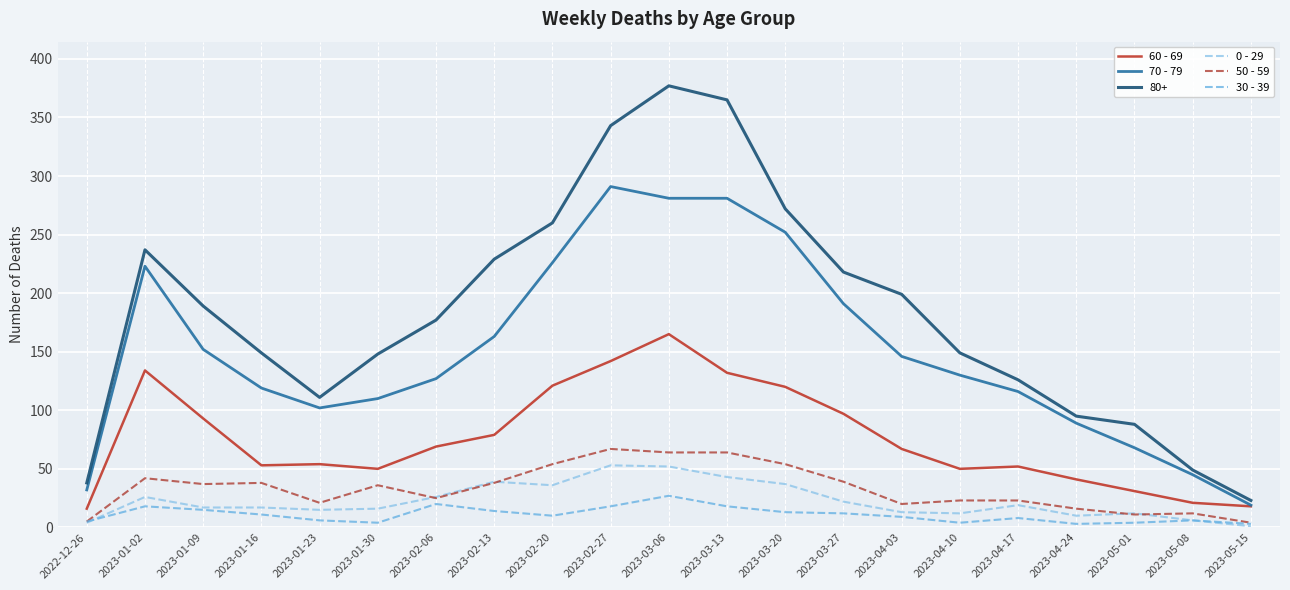

How many categories are shown in the chart?

21